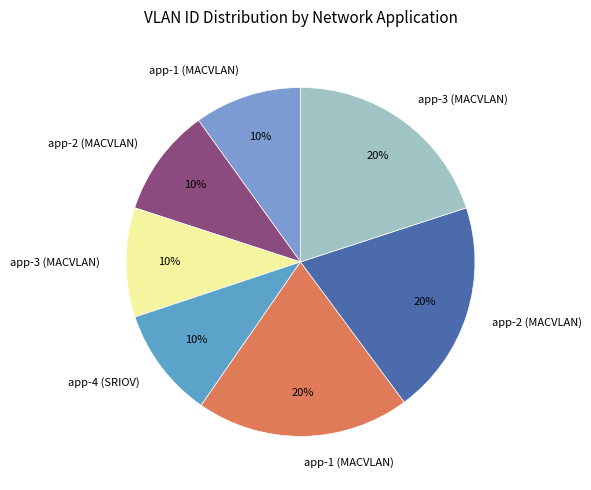

How many slices are in this pie chart?

7